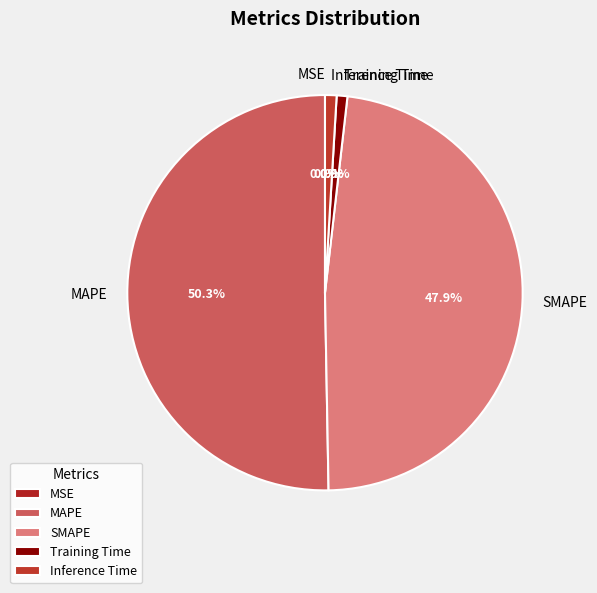

Combined, do Inference Time and MAPE account for over 50%?

Yes